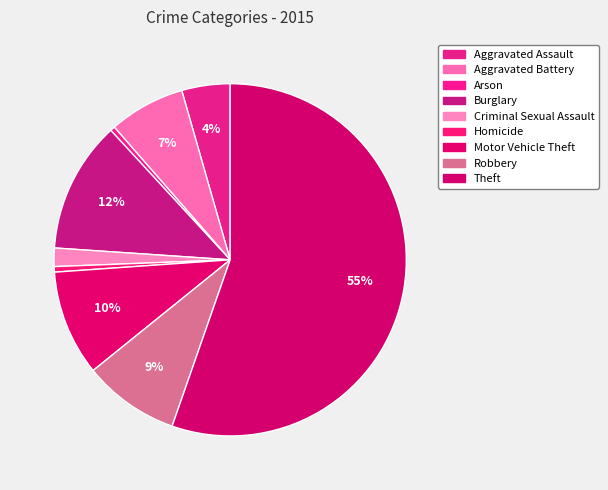

The Homicide slice represents 7% of the pie. True or false?

False